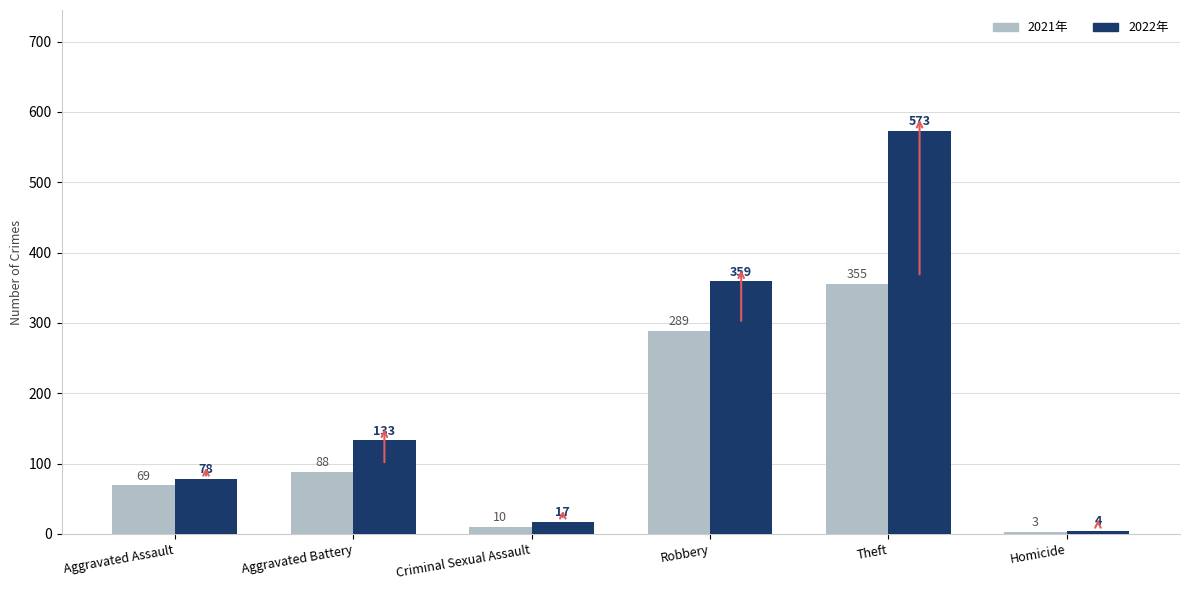

How many bars are there in each group?

2